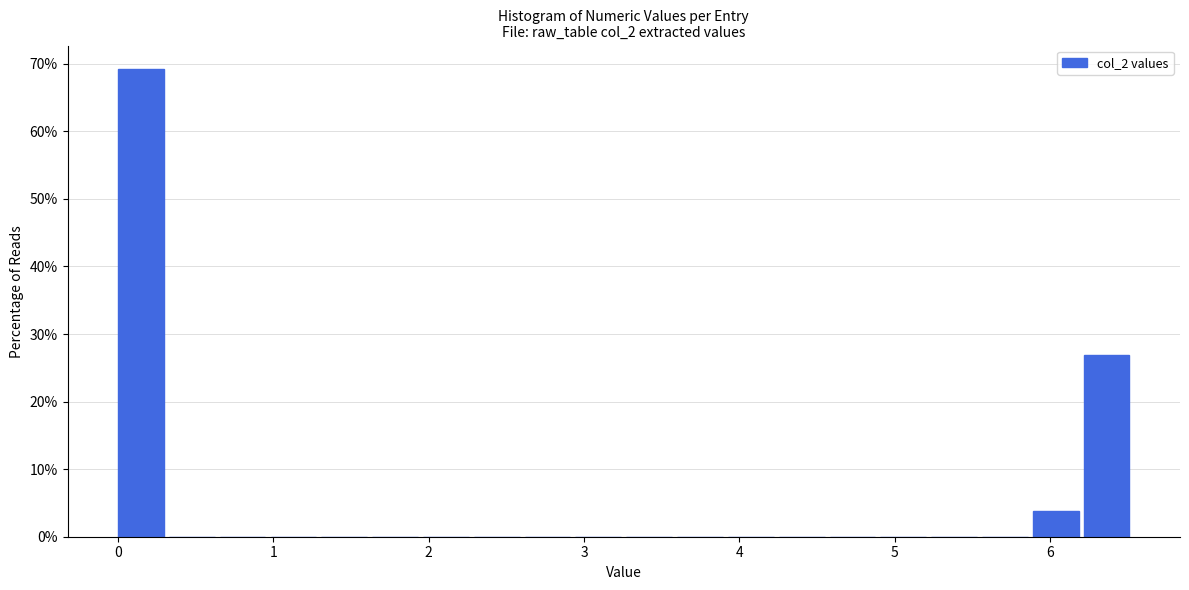

Read against the x-axis, roughly where is the centre of the tallest bar?

0.1